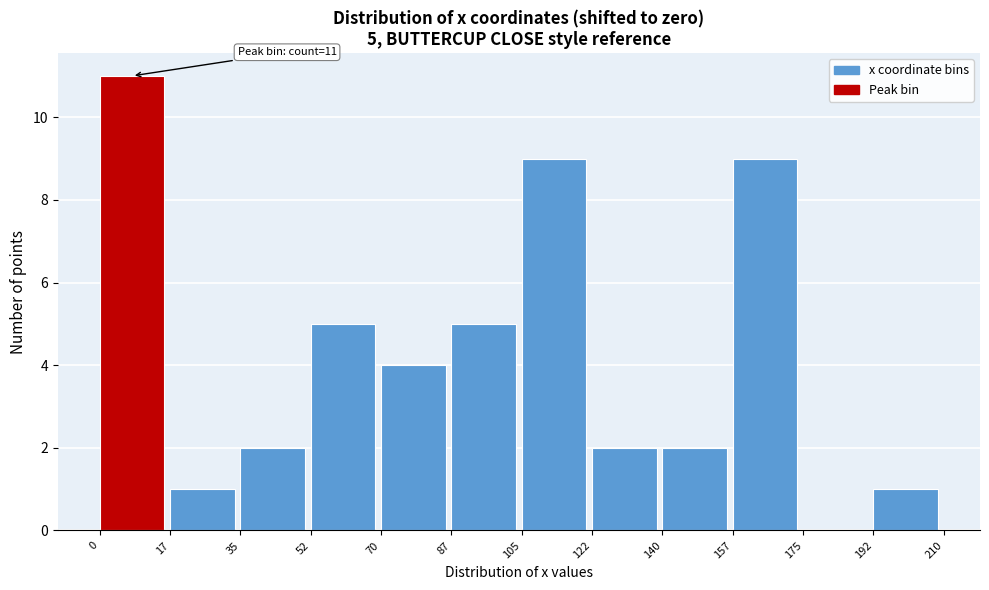

Which range on the x-axis has the tallest bar?

0 to 17